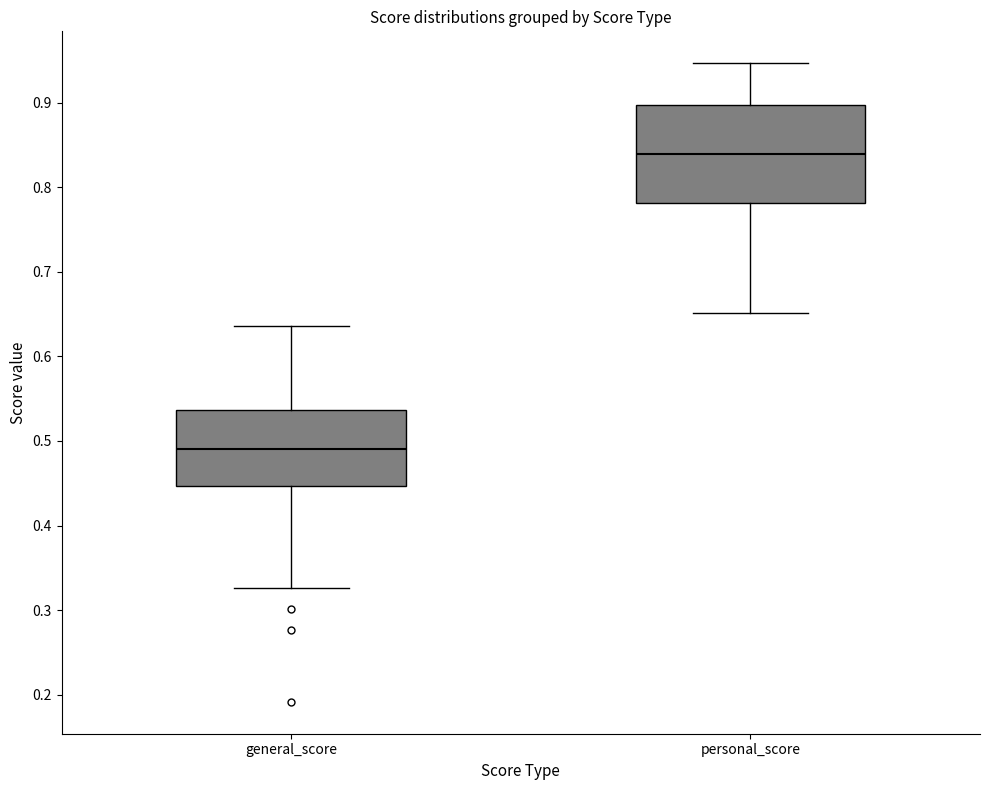

Which box is the tallest, from its lower edge to its upper edge?

personal_score